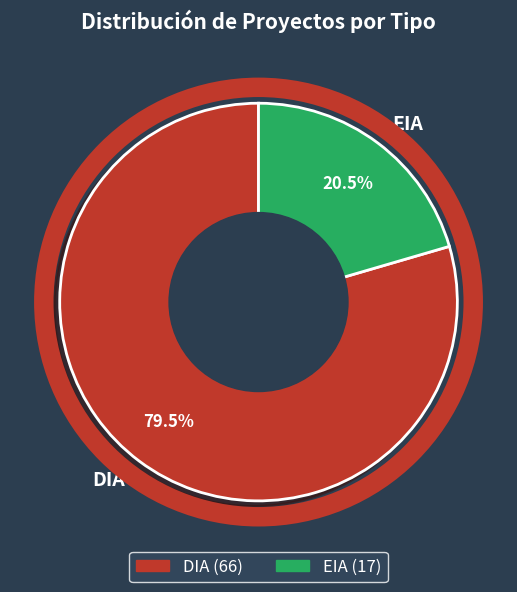

Rank the categories by value from highest to lowest.

DIA, EIA